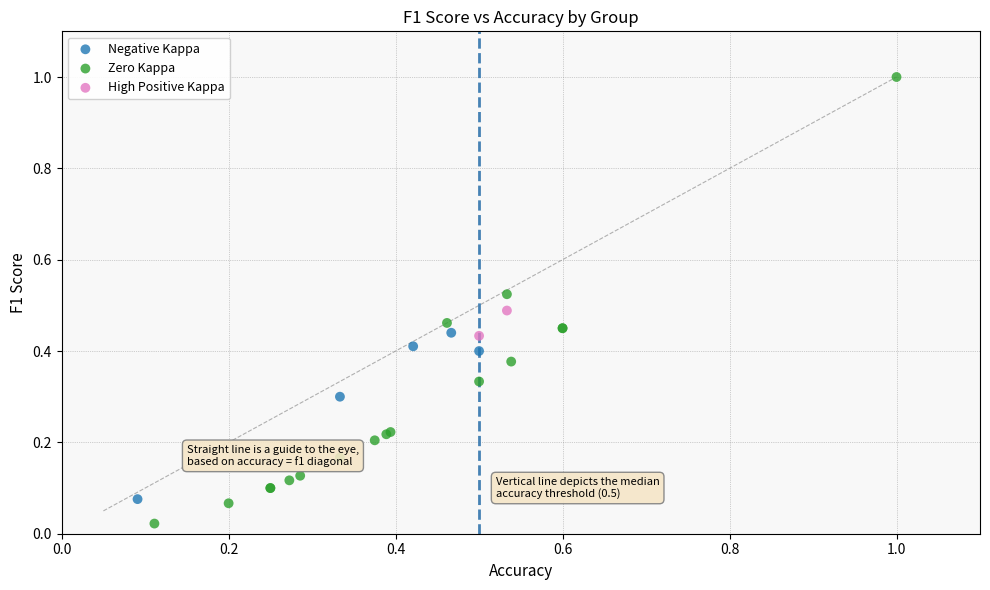

Which series contains the highest Y value?

Zero Kappa